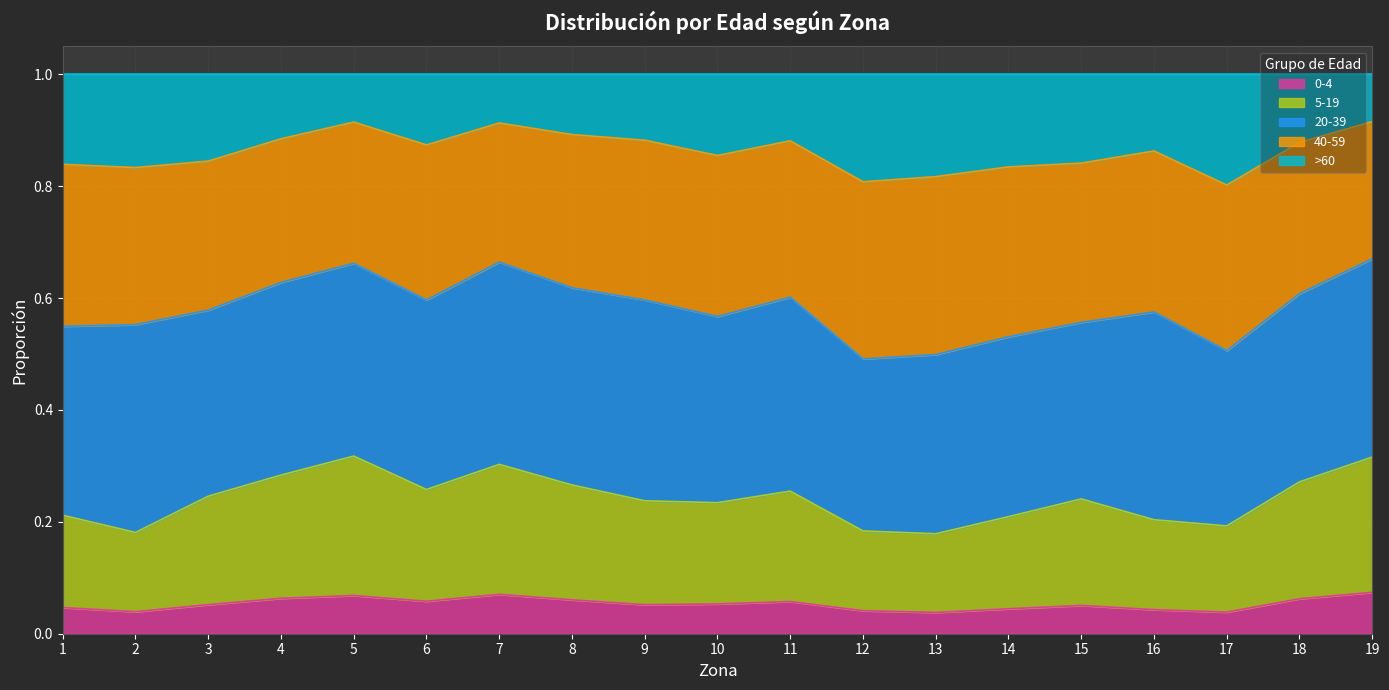

How many lines are shown in the chart?

5